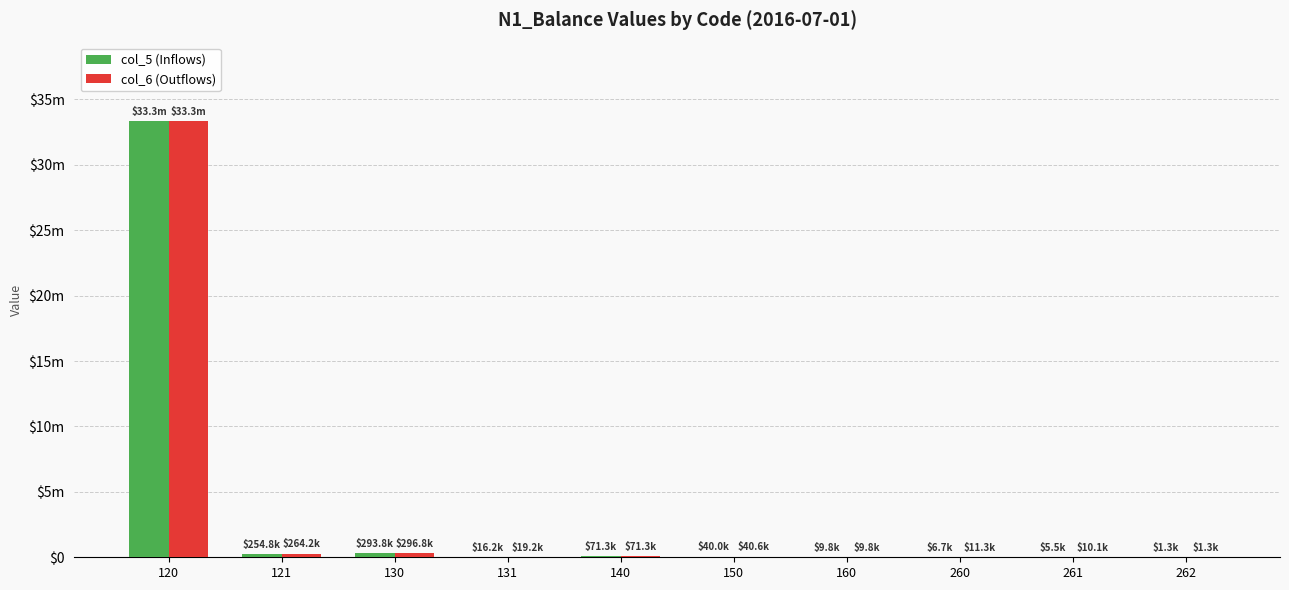

At how many categories does at least one series exceed 29529723?

1